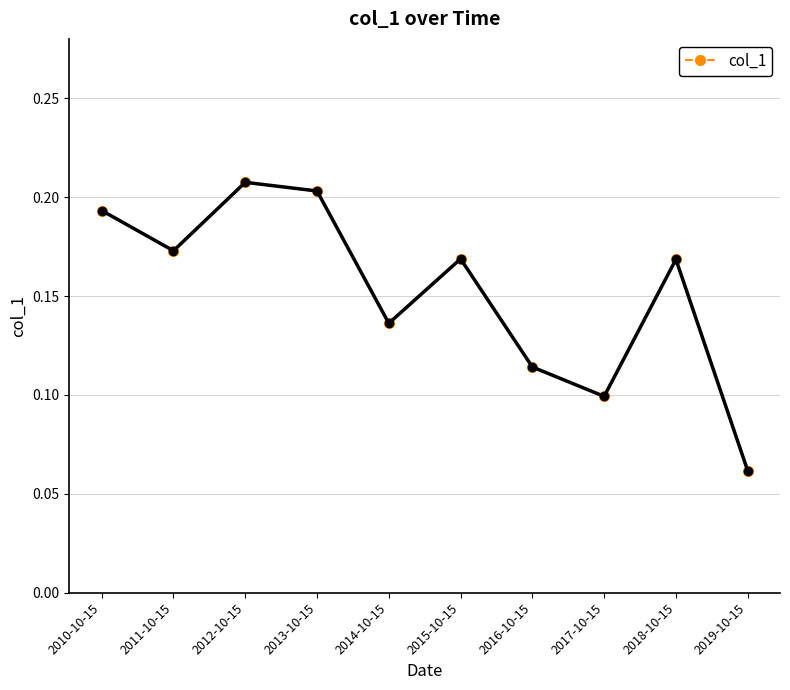

Where is the data nearest to the value 0?

2019-10-15